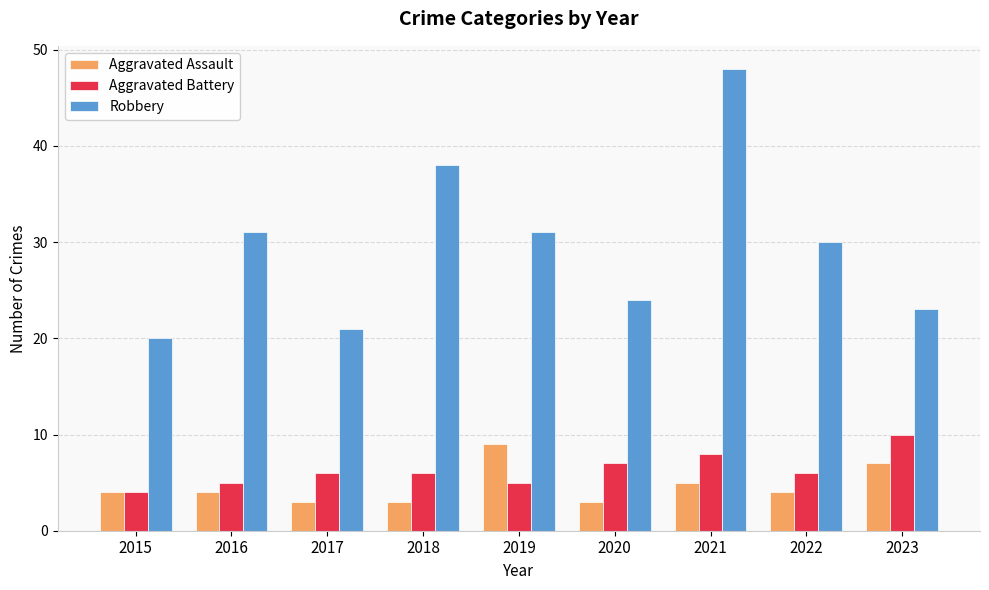

What are all the series names shown in the legend?

Aggravated Assault, Aggravated Battery, Robbery